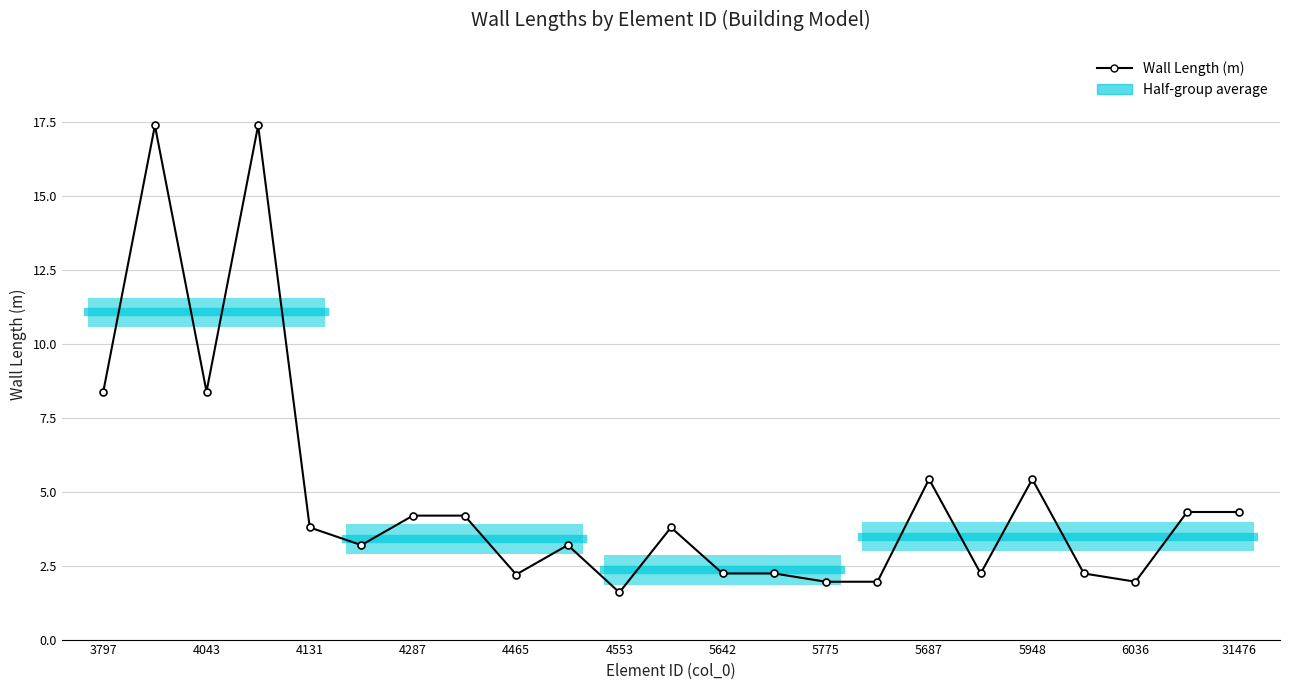

What is the difference between the second highest and second lowest values?

15.4